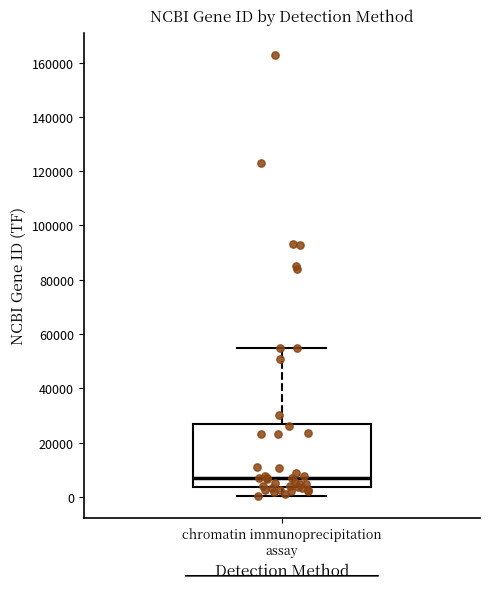

Transcribe this box plot: give where the median line is, the range the box spans, and where the two whiskers end, as read against the y-axis. The values are not printed on the chart, so give them approximately, as read against the axis.

median 8000, box 4000 to 26000, whiskers 0 to 54000